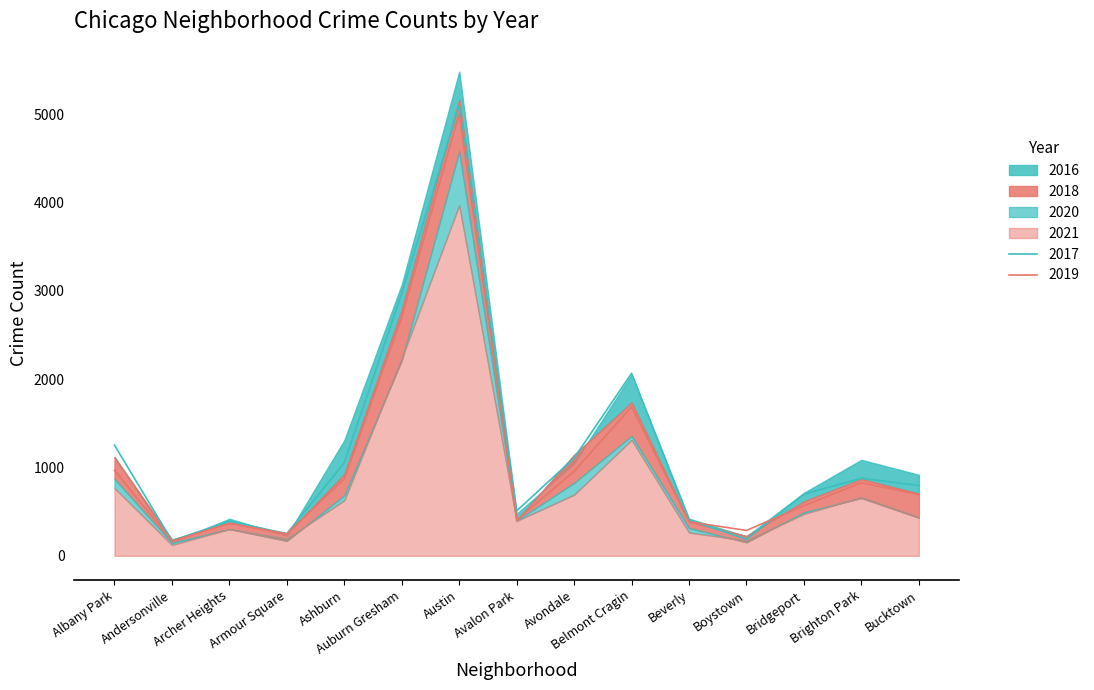

True or false: 2016 and 2020 intersect in this chart.

False